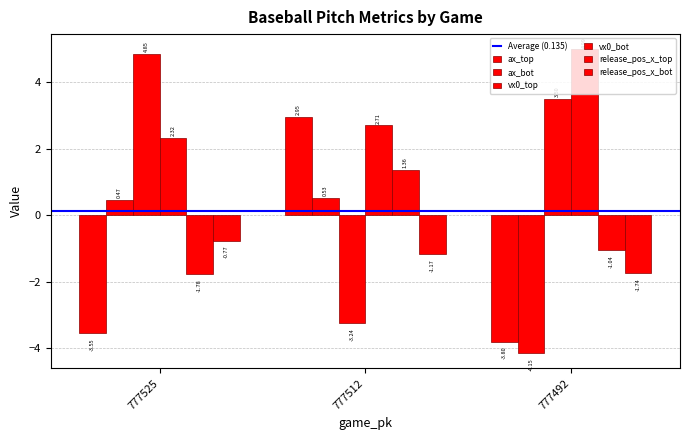

How many groups of bars are there?

3